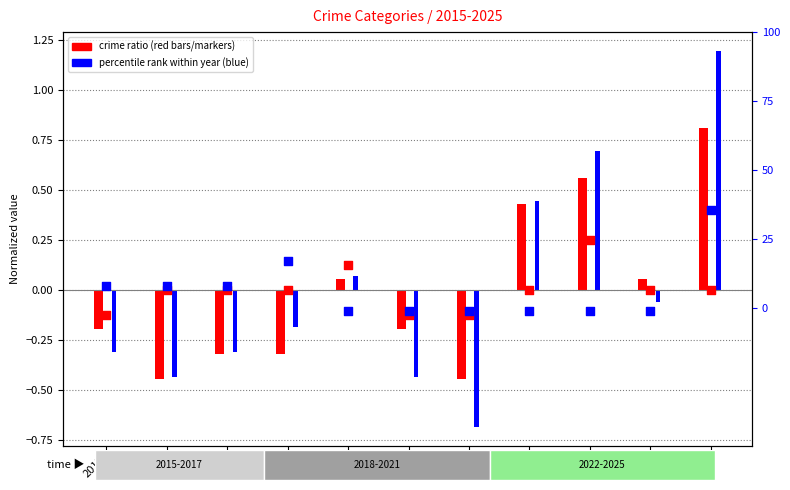

Which series has the largest total across all categories?

Total (percentile rank)